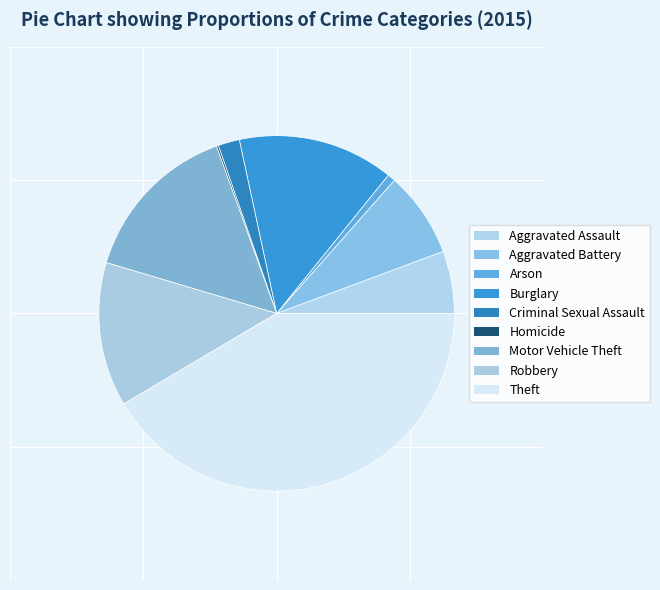

Rank the categories by value from highest to lowest.

Theft, Motor Vehicle Theft, Burglary, Robbery, Aggravated Battery, Aggravated Assault, Criminal Sexual Assault, Arson, Homicide